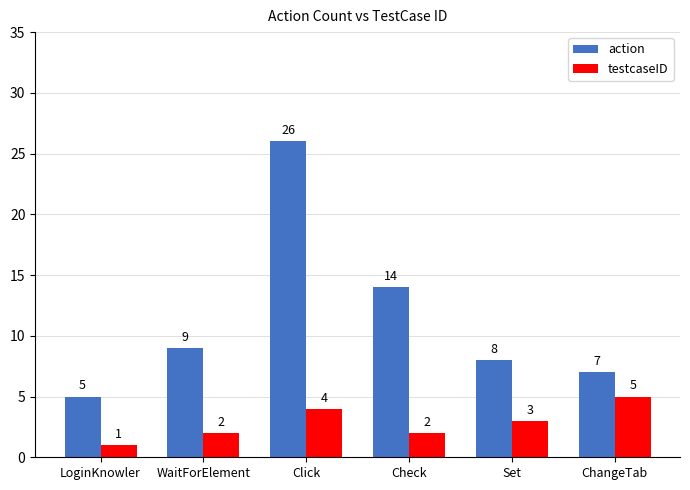

Which series has the largest range (max minus min)?

action